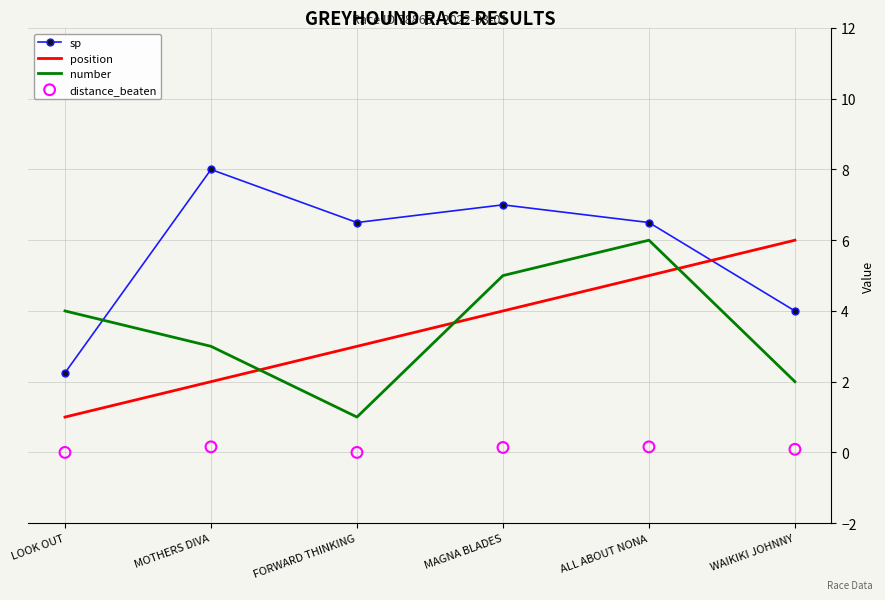

Is the value of position at ALL ABOUT NONA greater than the value of number at MOTHERS DIVA?

Yes